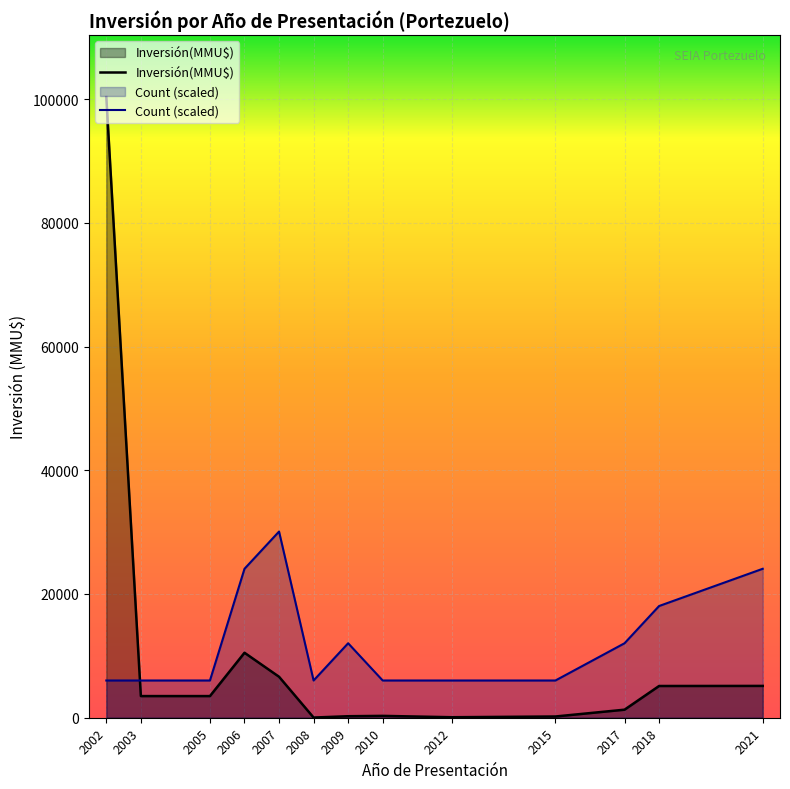

True or false: Inversión(MMU$) has a value of 3500 at 2003.

True